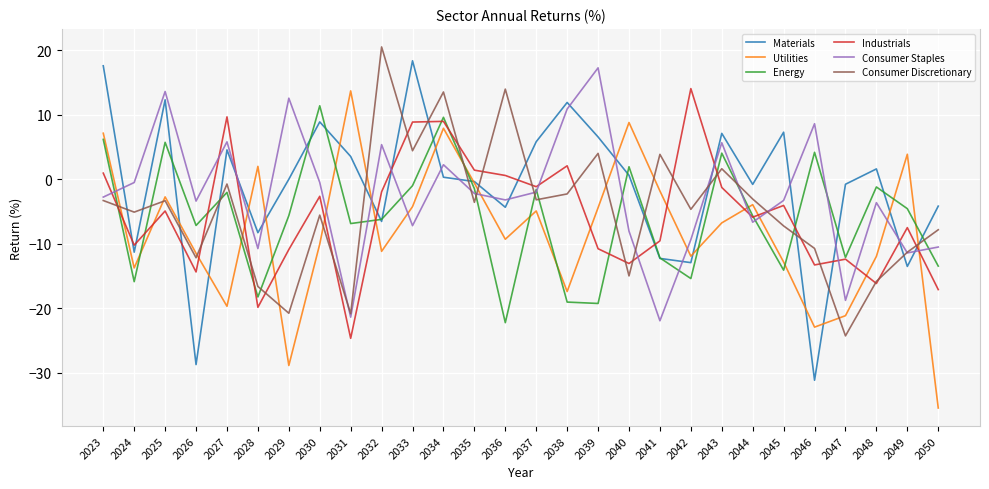

Which series has the largest total across all categories?

Materials